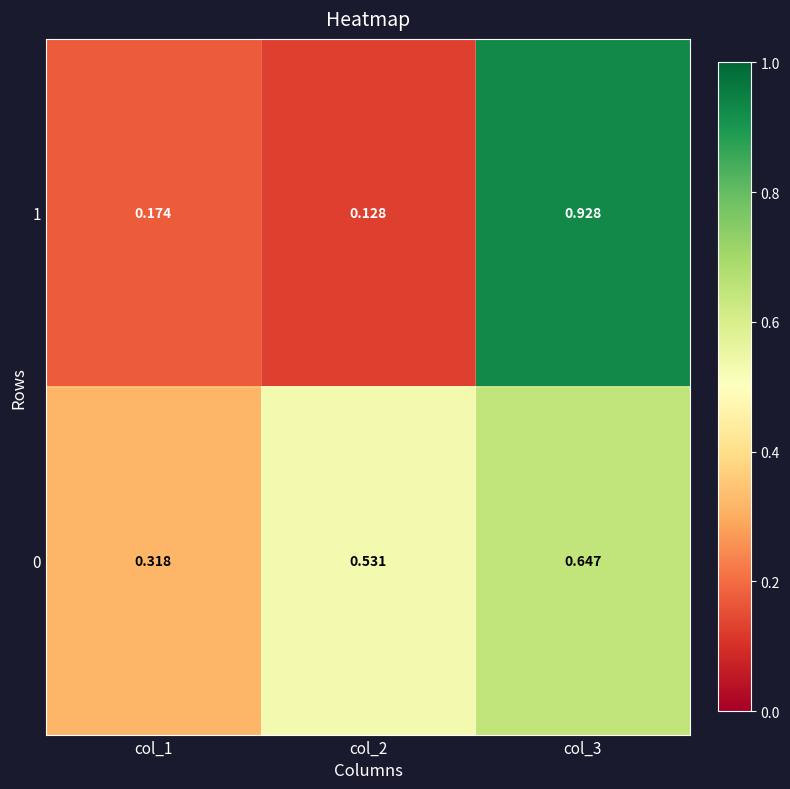

Rank the series at col_3 from highest to lowest value.

1, 0